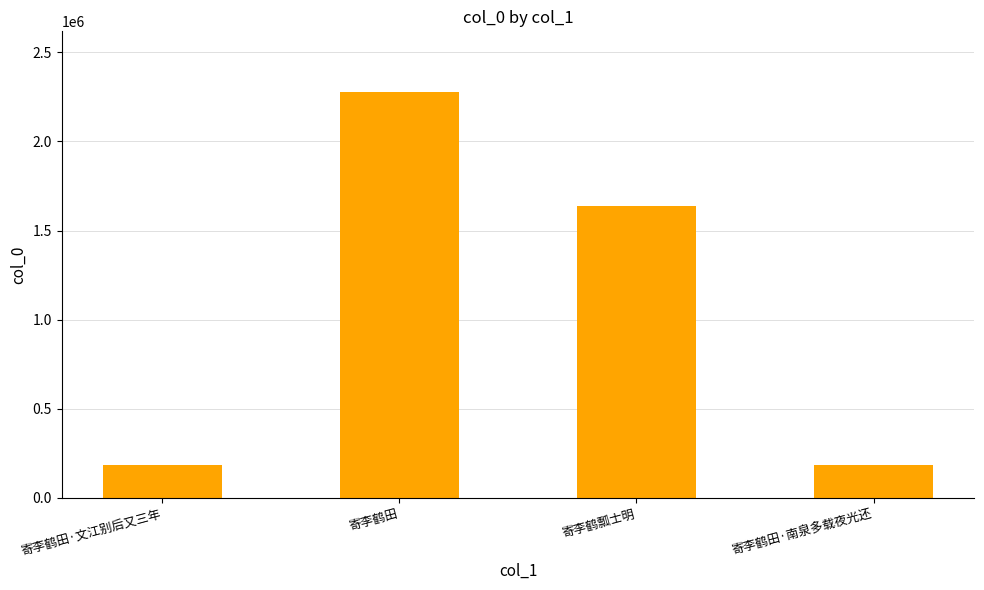

What position from the left is 寄李鹤田·文江别后又三年?

1